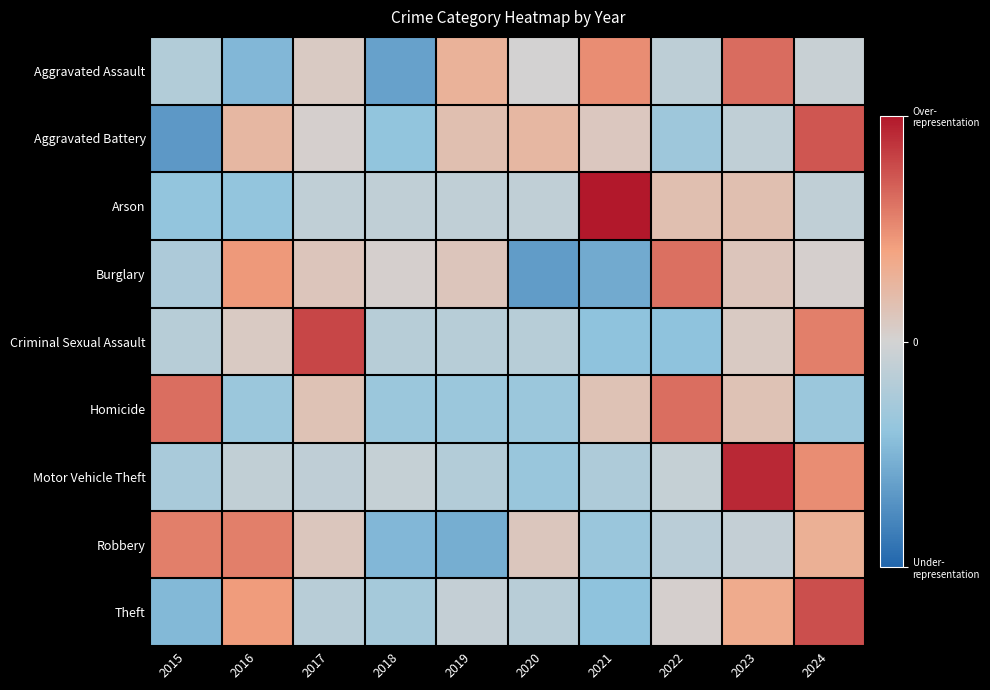

What is the total value across all series at 2023?

5.8